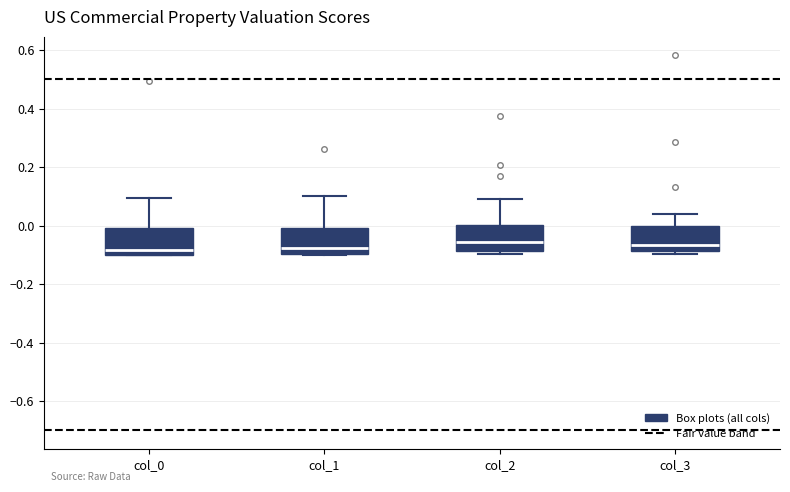

Reading left to right, transcribe this box plot: for each box, give where its median line is, the range the box spans, and where its two whiskers end, as read against the y-axis. The values are not printed on the chart, so give them approximately, as read against the axis.

col_0: median -0.08, box -0.10 to 0.00, whiskers -0.10 to 0.10
col_1: median -0.08, box -0.10 to 0.00, whiskers -0.10 to 0.10
col_2: median -0.06, box -0.08 to 0.00, whiskers -0.10 to 0.10
col_3: median -0.06, box -0.08 to 0.00, whiskers -0.10 to 0.04